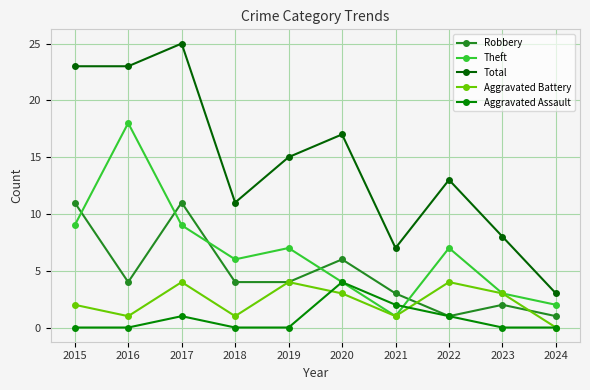

True or false: Aggravated Battery and Robbery cross at least once.

True